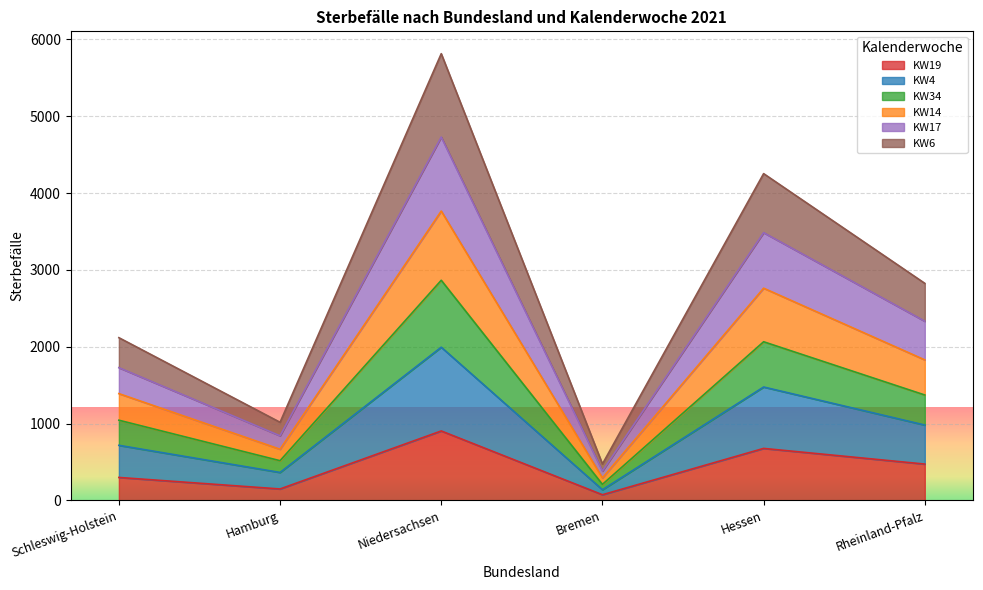

What is the total value across all series at Hessen?

4254